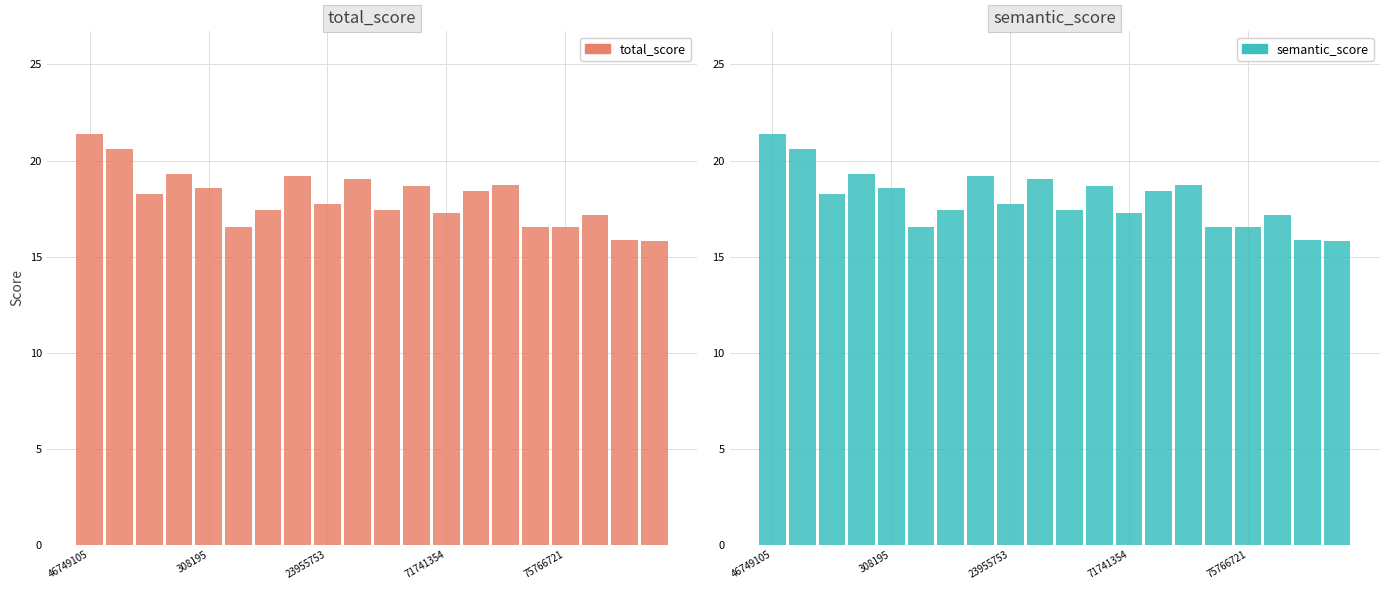

Is the value of total_score at 19 greater than the value of semantic_score at 18?

No